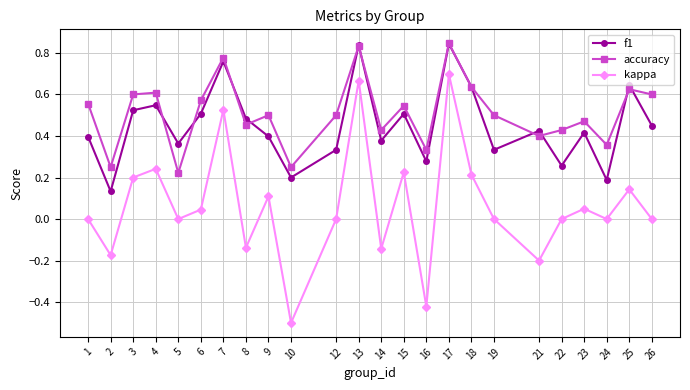

True or false: accuracy and kappa intersect in this chart.

False